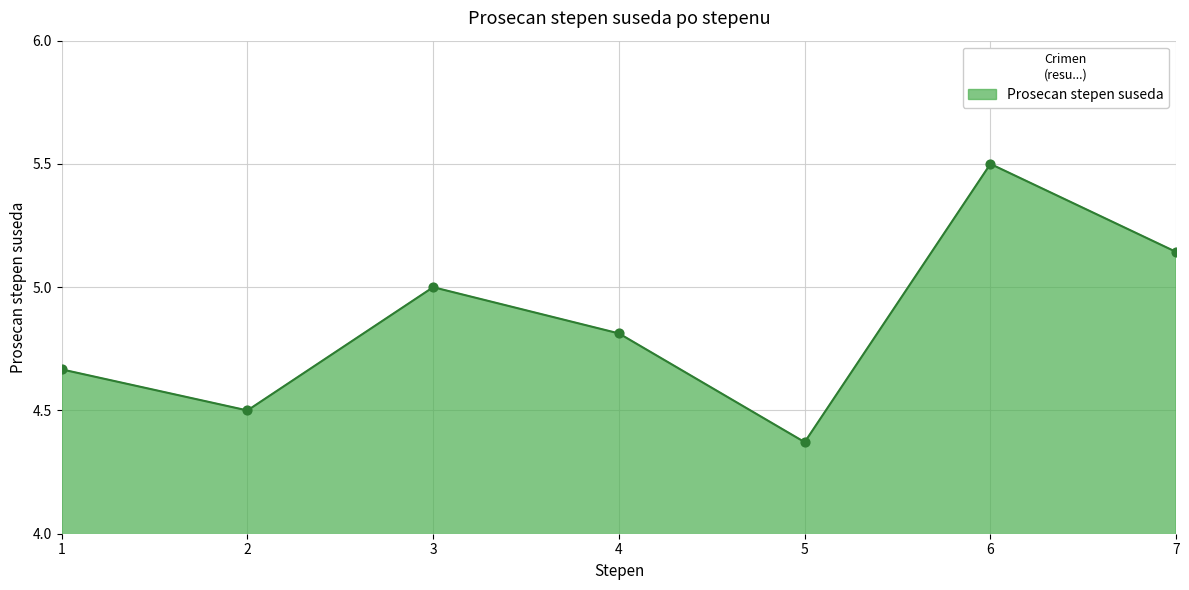

Approximately how many times larger is the value at 7 compared to 3?

1.0